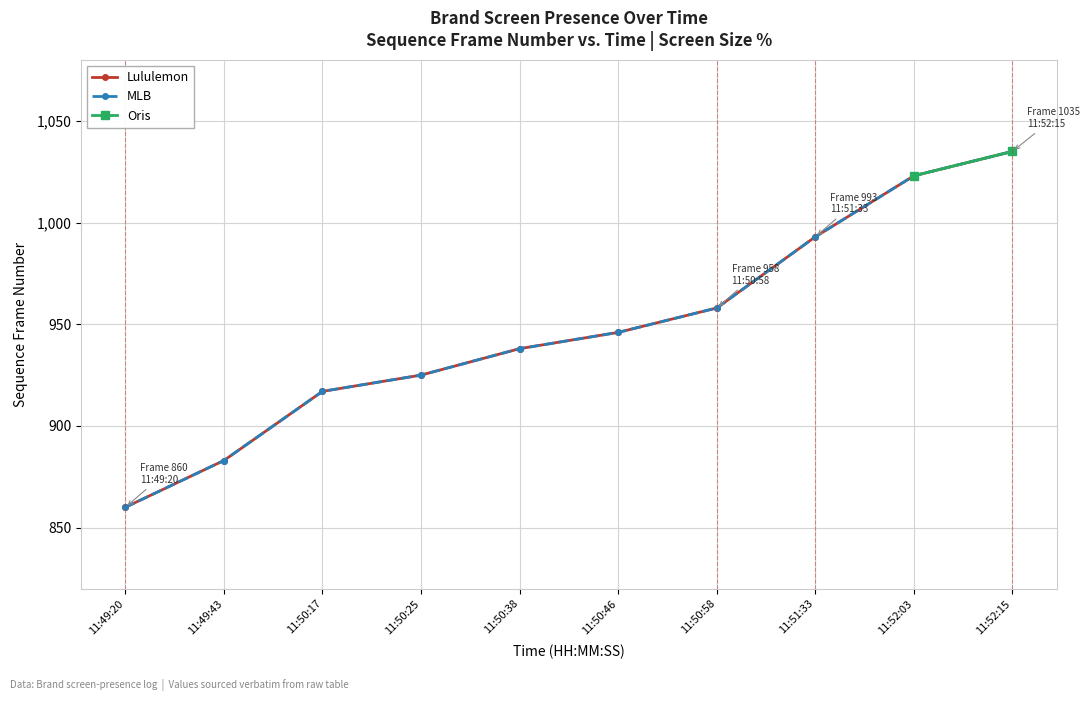

How many data points in MLB are less than 946?

5